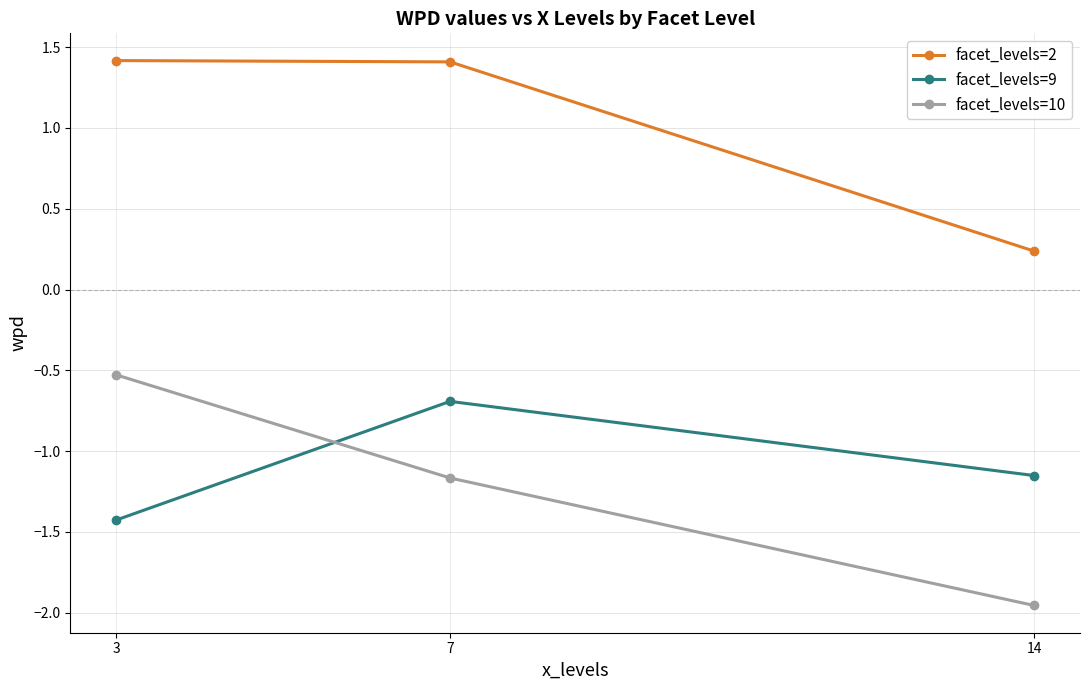

Which series changed the most between 7 and 14?

facet_levels=2